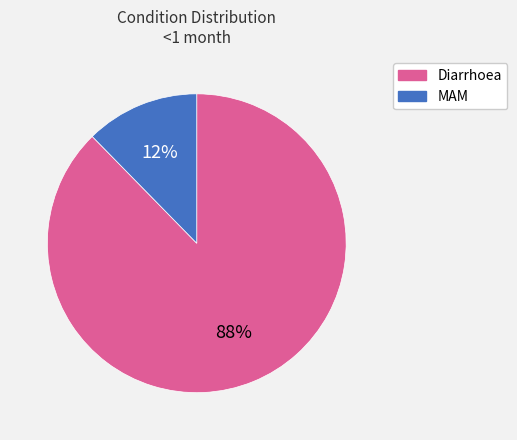

Is it true that MAM is 12% of the pie?

True